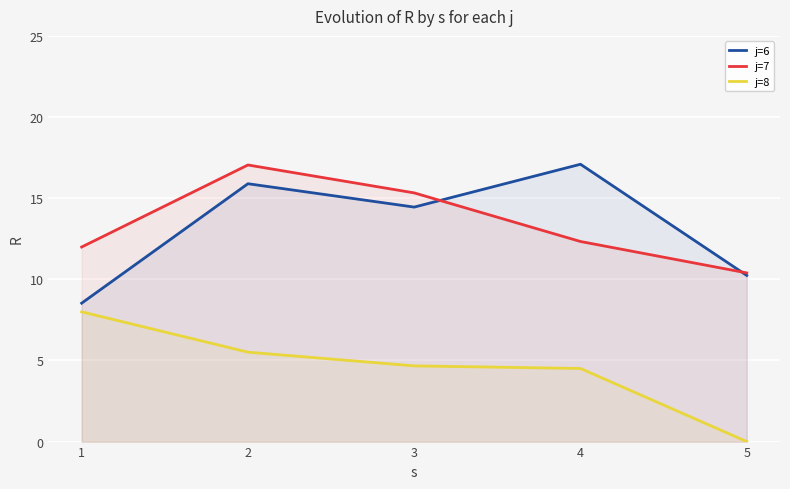

At which label is j=7 closest to 13?

4